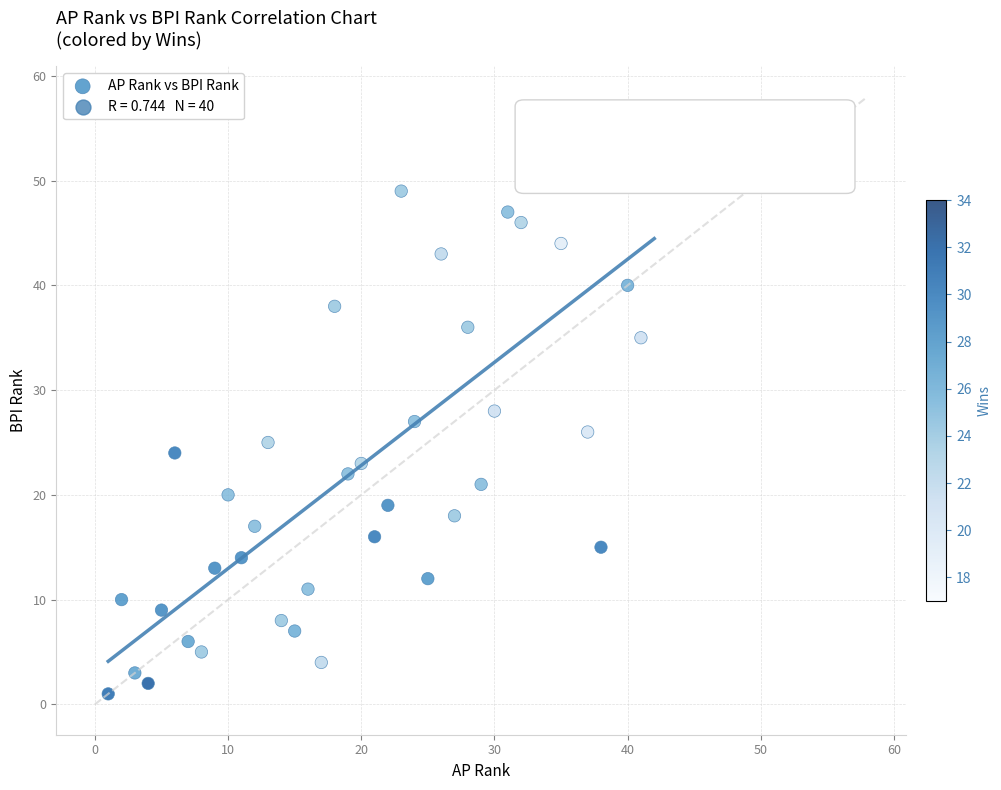

What is the range of X values (max minus min)?

41